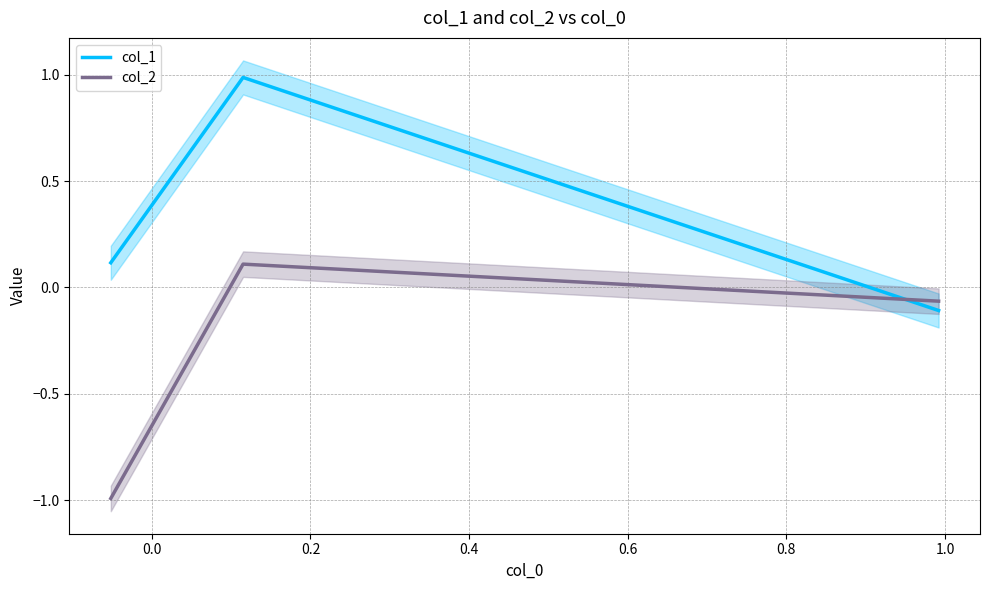

List the series in order of their peak value, lowest first.

col_2, col_1